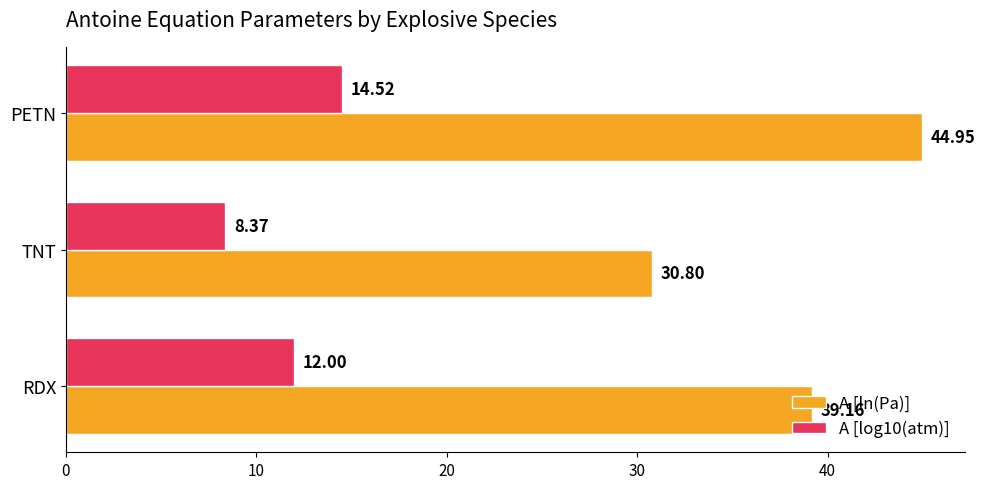

Rank the series by their average value, from highest to lowest.

A [ln(Pa)], A [log10(atm)]